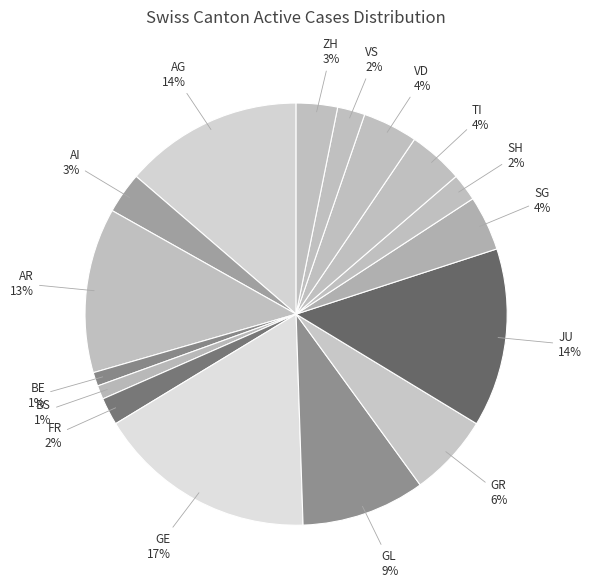

Is it true that BE is 1% of the pie?

True